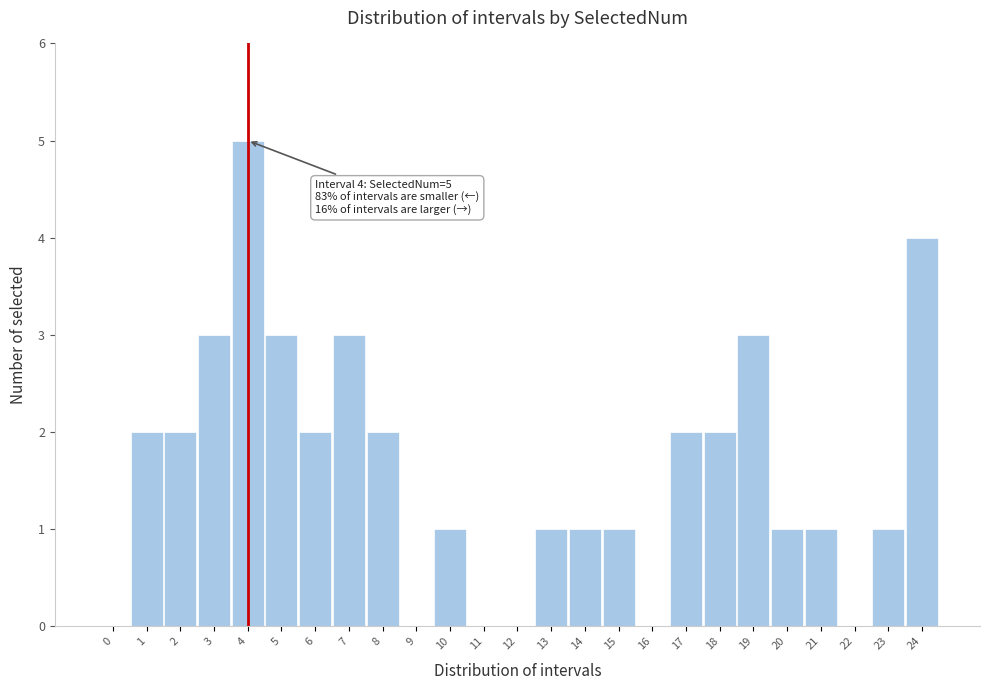

Reading left to right, transcribe all the data shown in this chart.

0=0	1=2	2=2	3=3	4=5	5=3	6=2	7=3	8=2	9=0	10=1	11=0	12=0	13=1	14=1	15=1	16=0	17=2	18=2	19=3	20=1	21=1	22=0	23=1	24=4